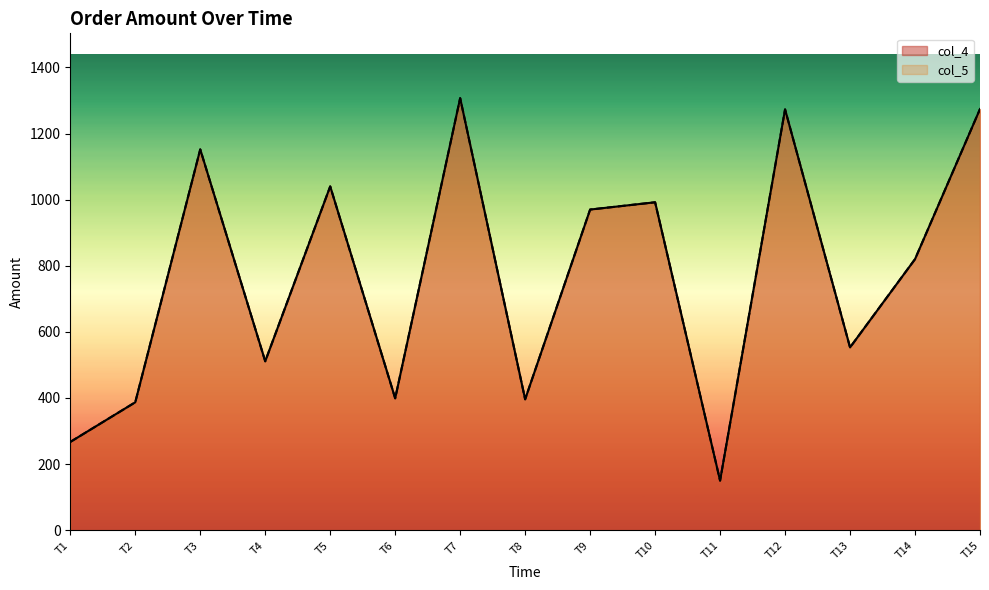

What is the maximum value shown in the chart?

1307